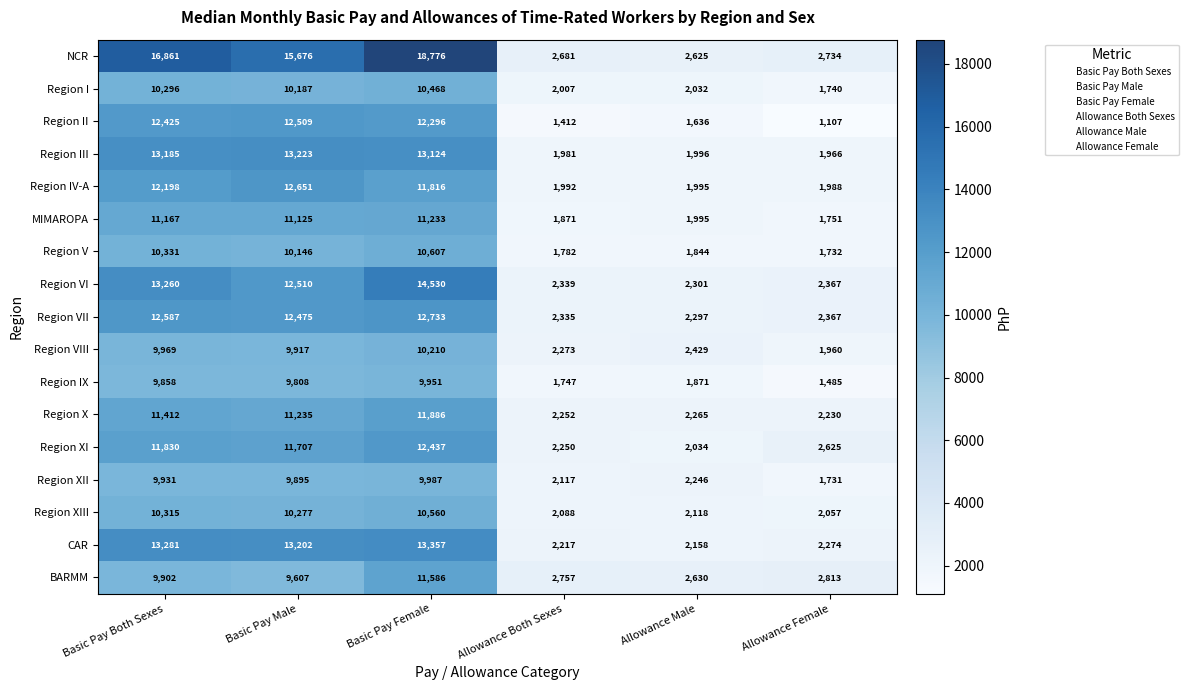

What value does the NCR series have at Basic Pay Both Sexes?

16861